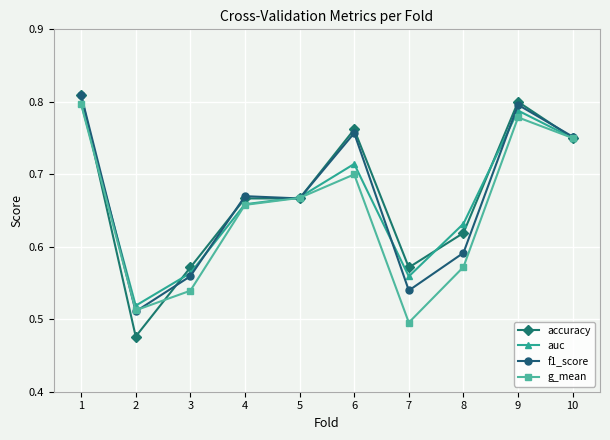

How many interior local valleys does the g_mean series have?

2